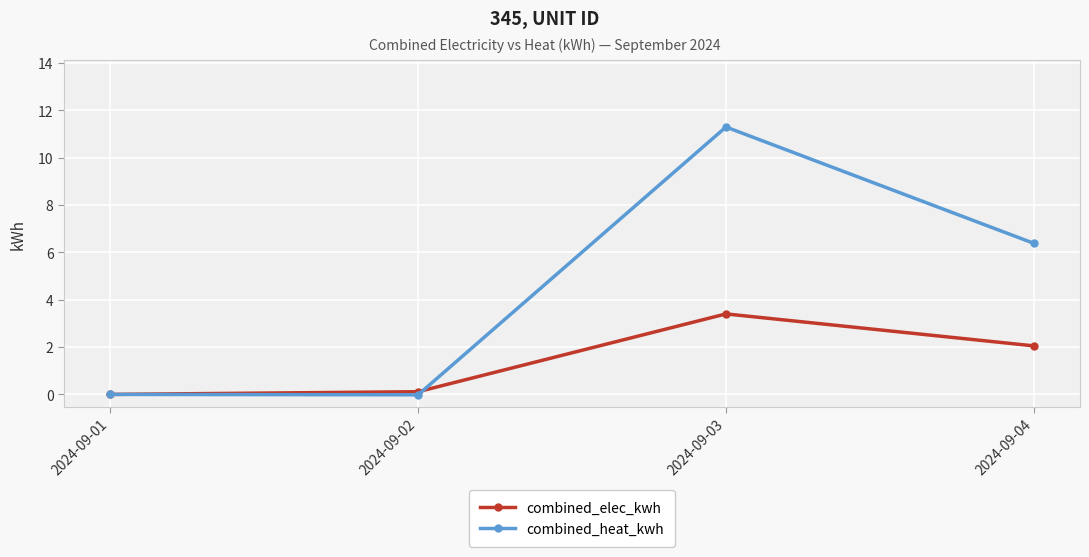

What is the sum of the combined_elec_kwh values at 2024-09-02 and 2024-09-01?

0.1